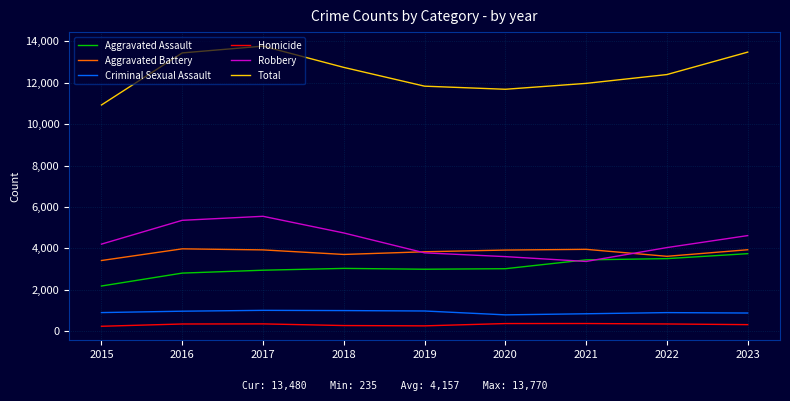

Does the chart have visible grid lines?

Yes